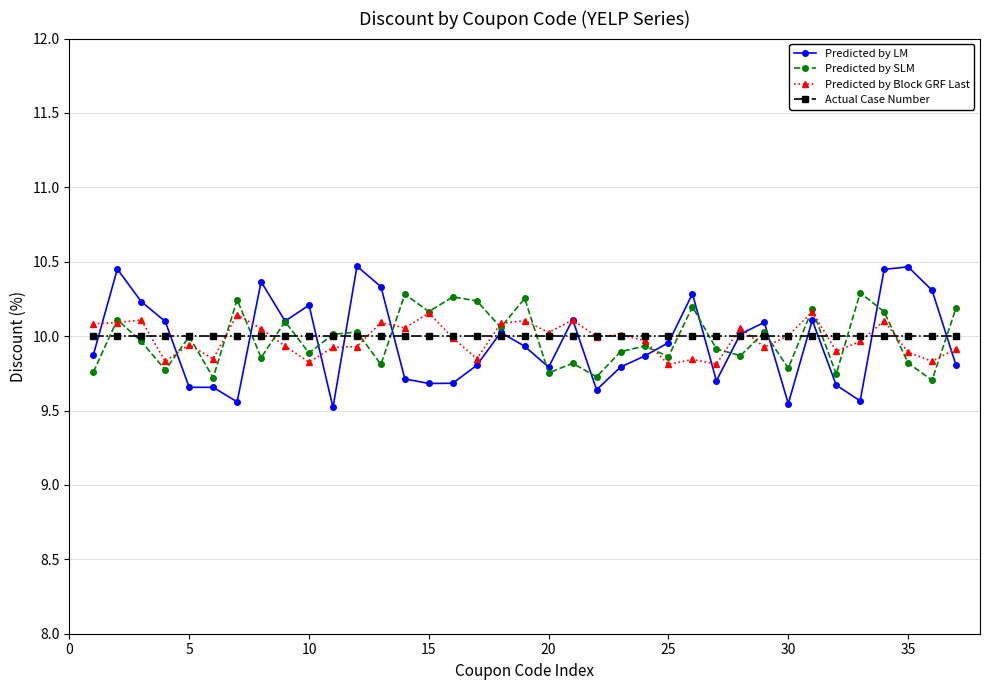

At how many categories does at least one series exceed 9?

37